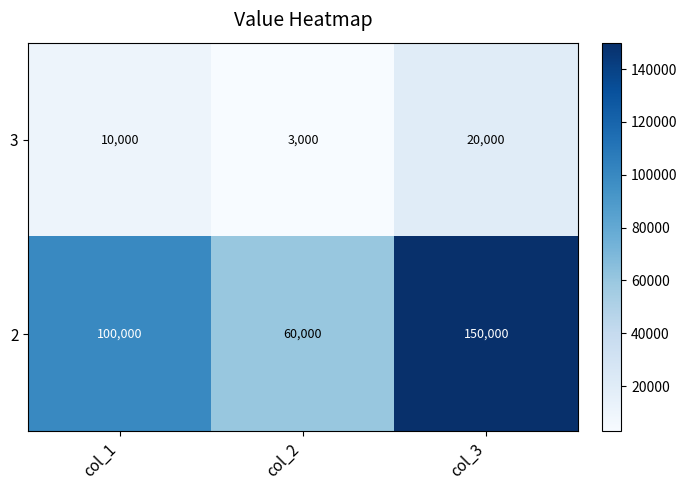

How many data points does each series have?

3